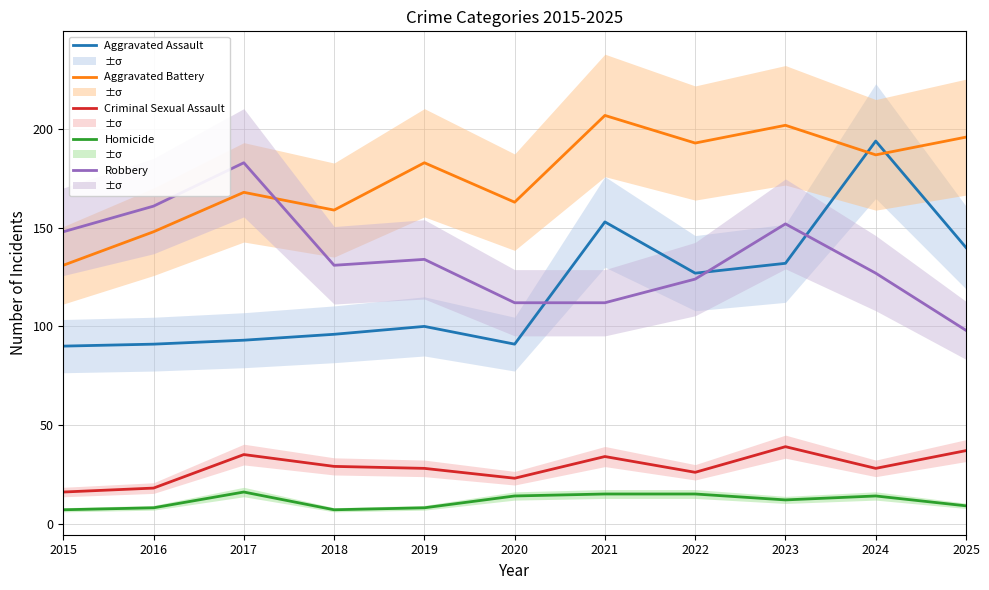

What is the average value of the Criminal Sexual Assault series?

28